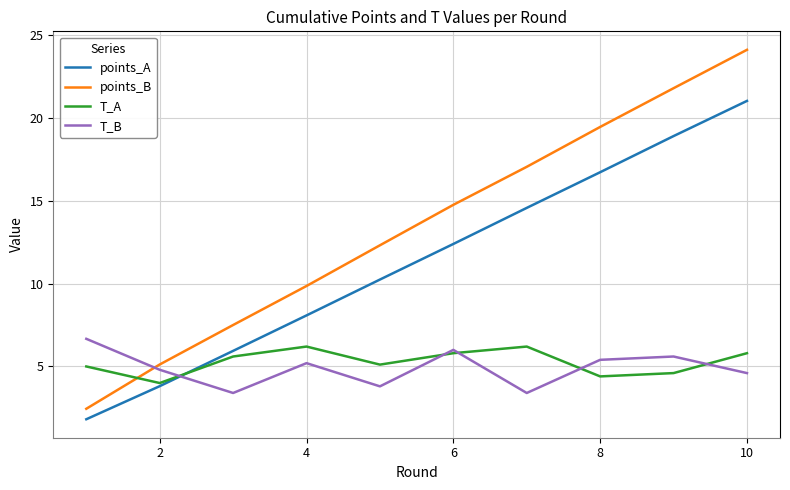

True or false: T_A and points_B intersect in this chart.

True